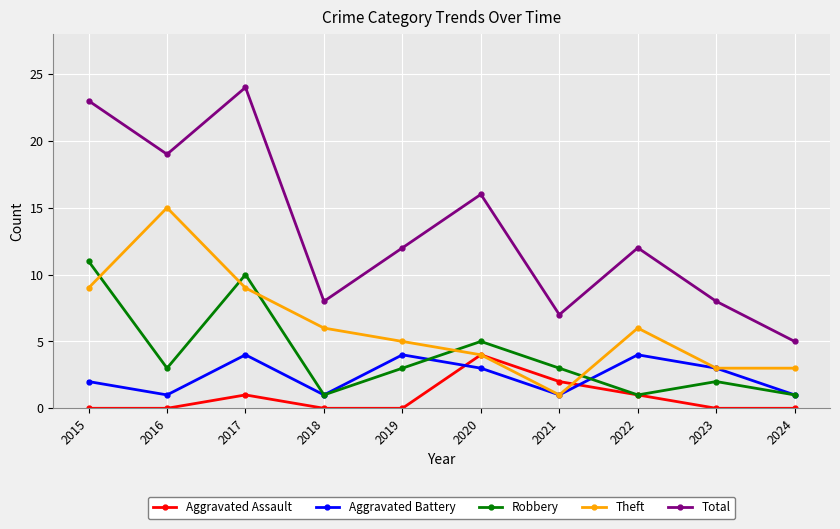

Which series has the largest range (max minus min)?

Total